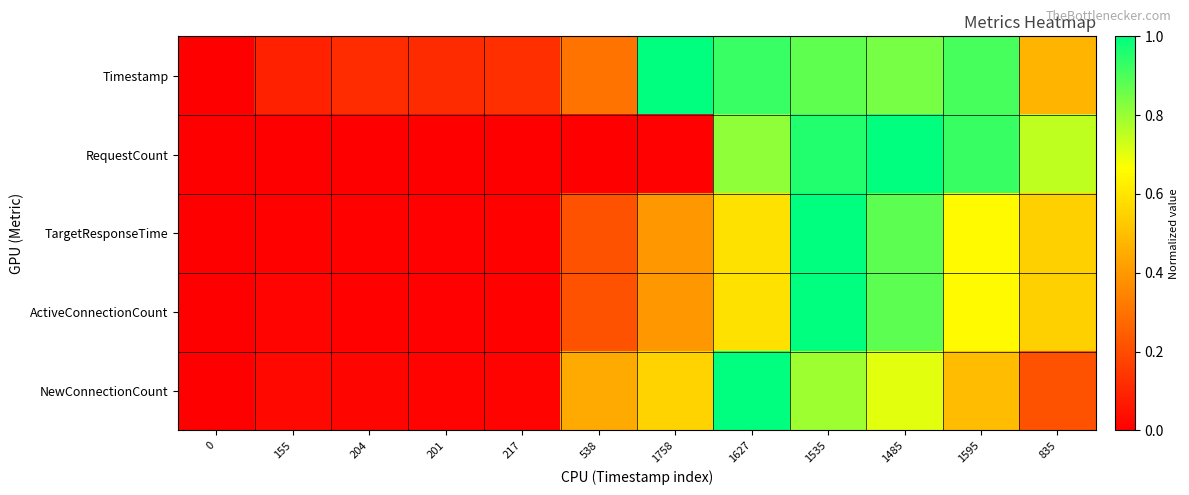

How many distinct data groups are displayed?

5